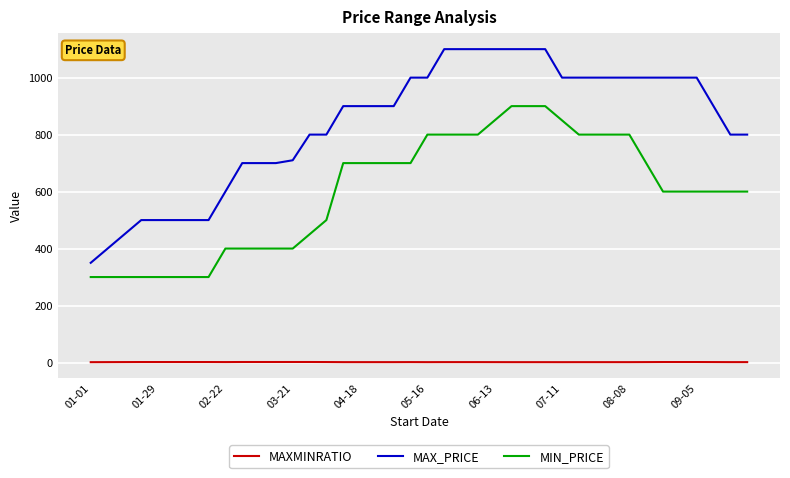

What is the difference between the maximum and minimum values in the MAX_PRICE series?

750.0